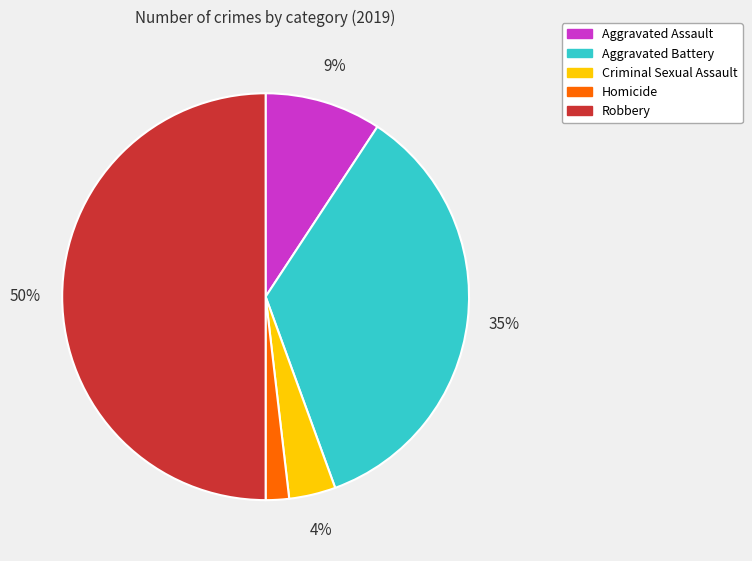

Is Criminal Sexual Assault the majority of the pie?

No